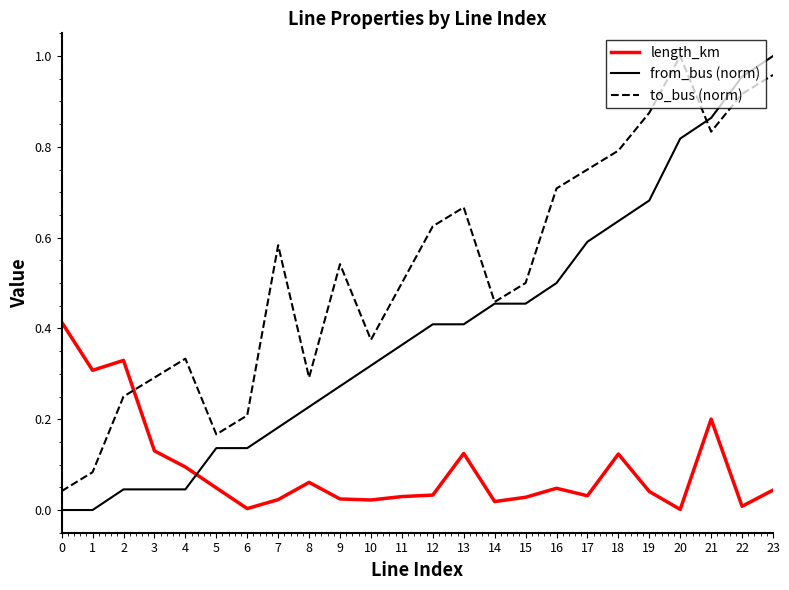

True or false: from_bus (norm) and length_km intersect in this chart.

True